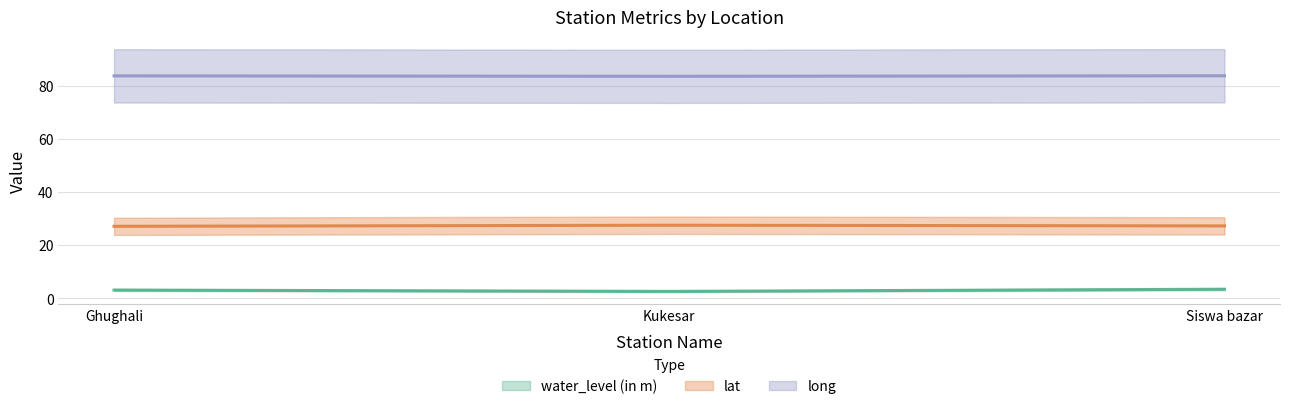

Is the value of long at Siswa bazar greater than the value of water_level (in m) at Siswa bazar?

Yes